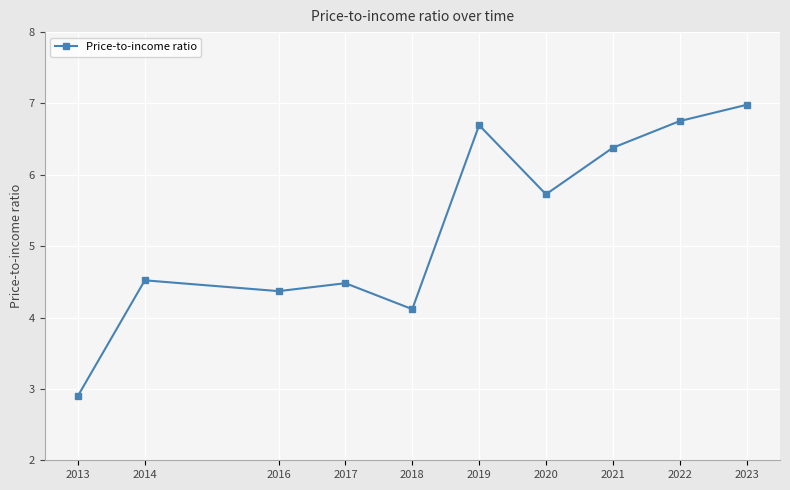

The value at 2020 is 9.0. True or false?

False